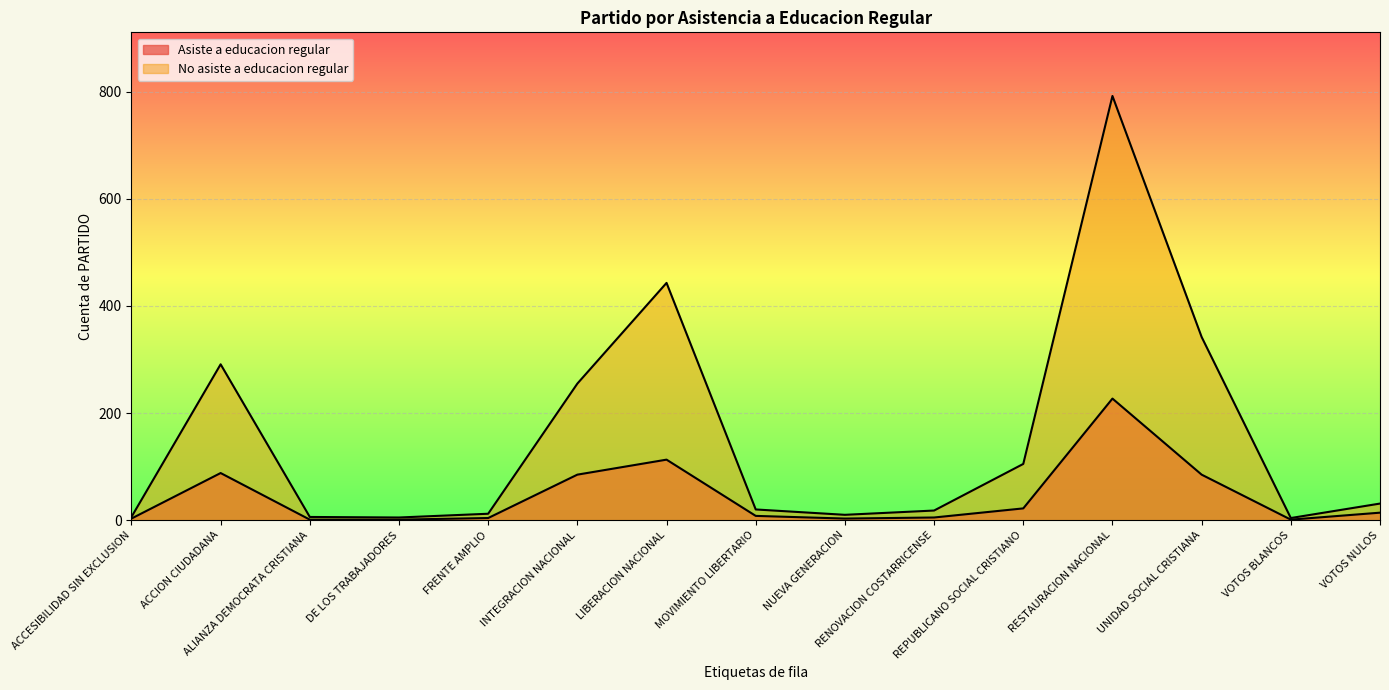

What is the smallest value displayed?

1